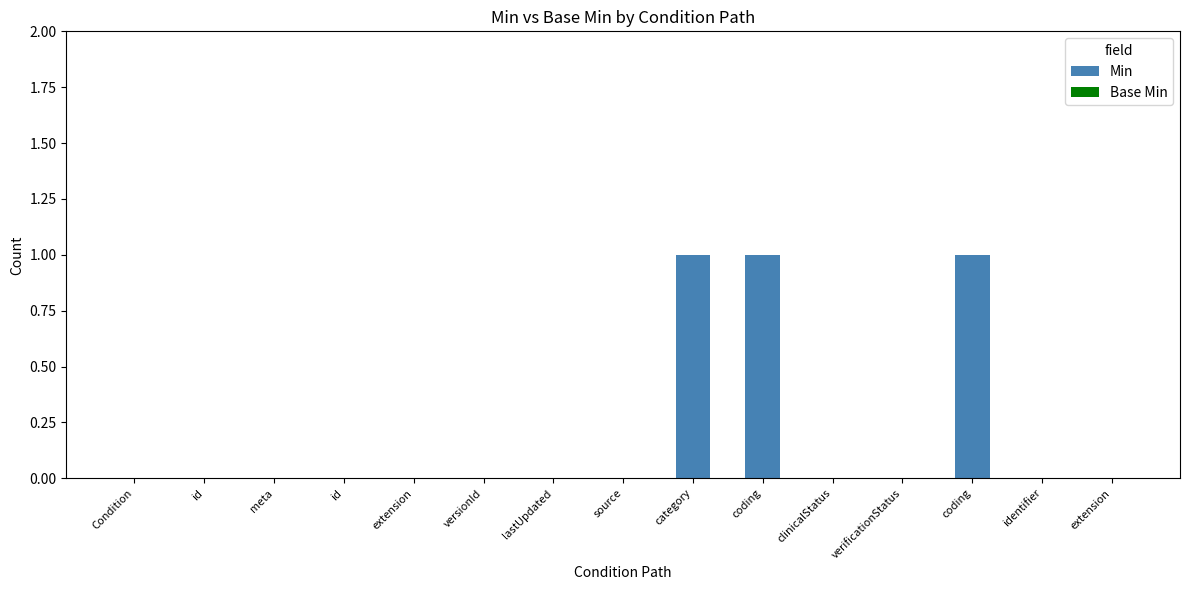

Reading right to left, transcribe all the data shown in this chart.

Min: 0	0	1	0	0	1	1	0	0	0	0	0	0	0	0
Base Min: 0	0	0	0	0	0	0	0	0	0	0	0	0	0	0